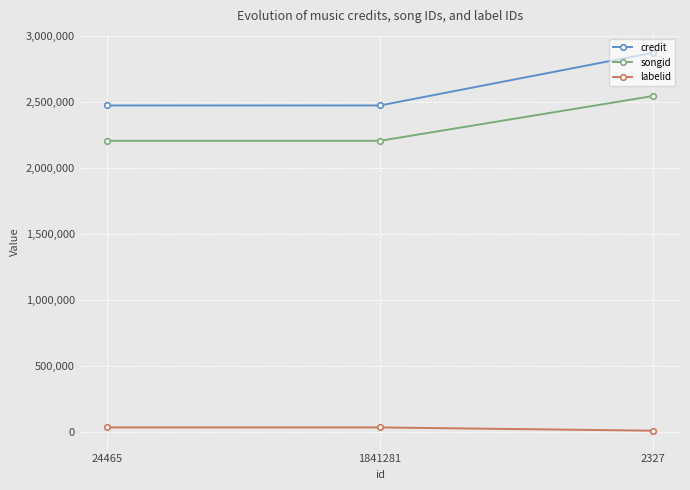

What is the label of the 3rd point from the left?

2327